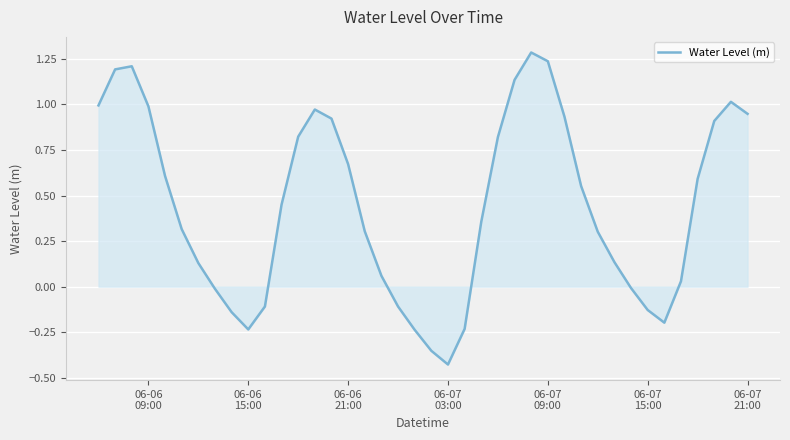

Does the chart have visible grid lines?

Yes